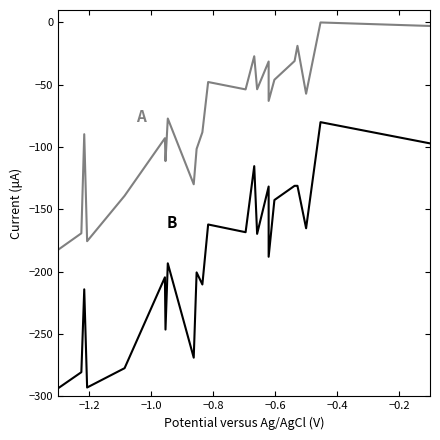

What is the lowest value of the B series?

-293.4